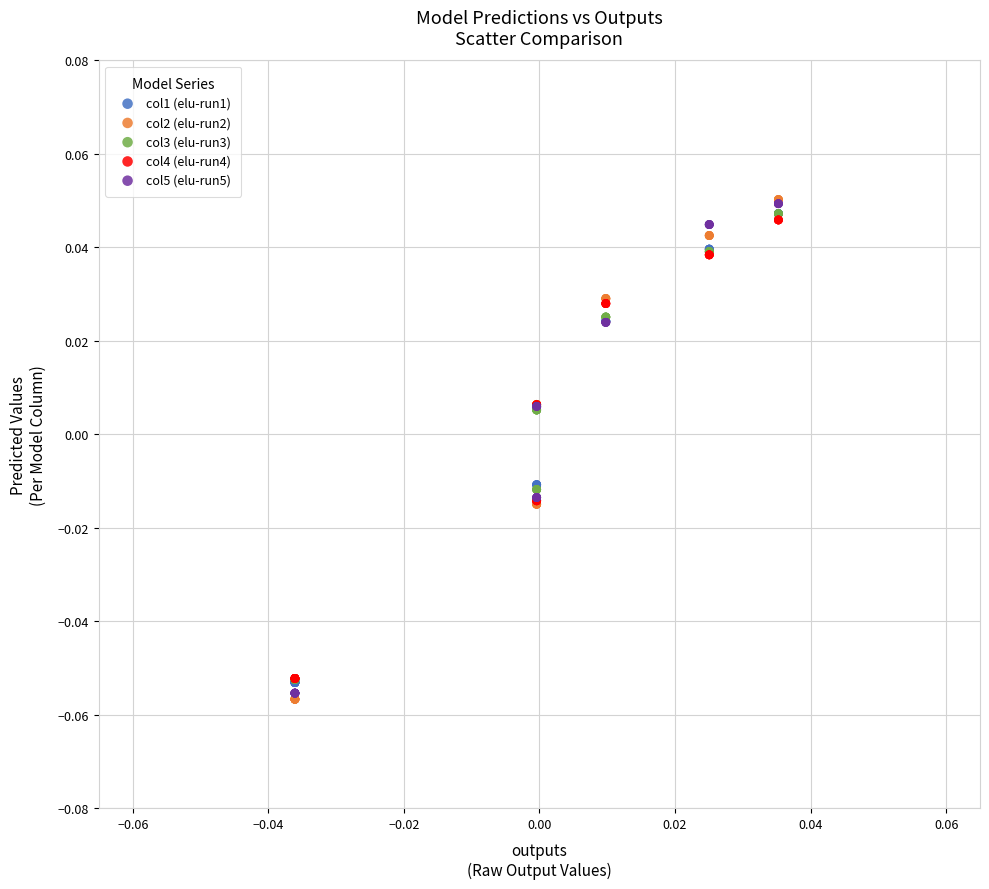

What are all the series names shown in the legend?

col1 (elu-run1), col2 (elu-run2), col3 (elu-run3), col4 (elu-run4), col5 (elu-run5)